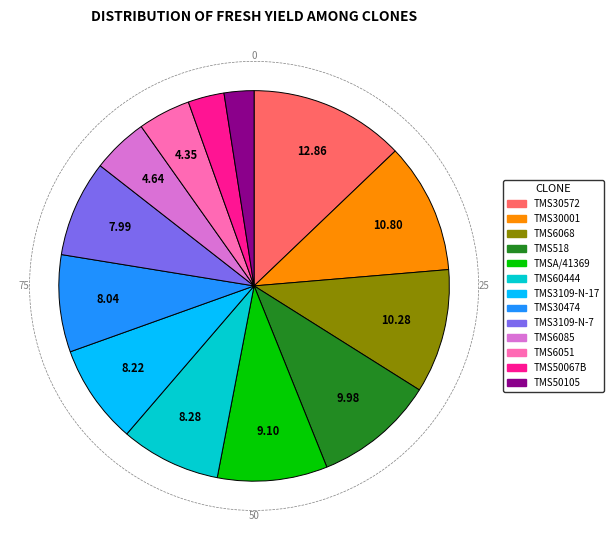

How many segments does this pie chart have?

13